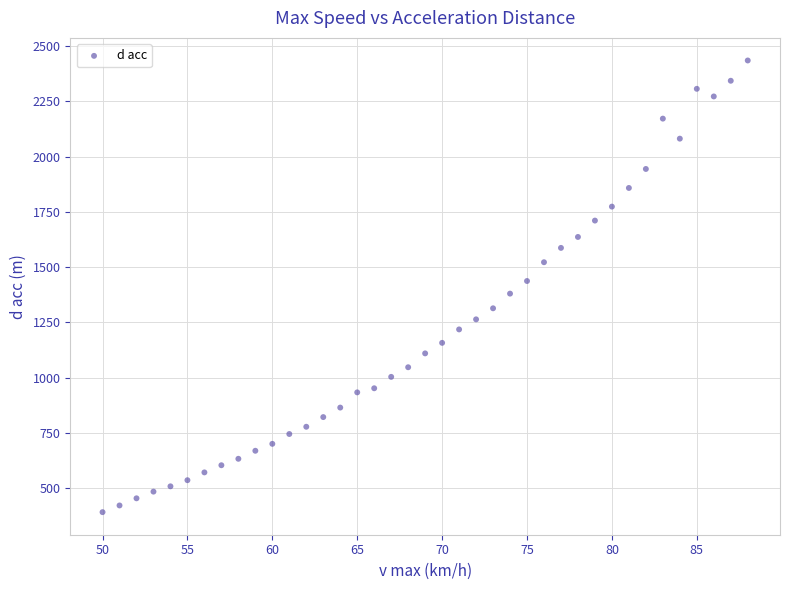

What is the range of X values (max minus min)?

38.0